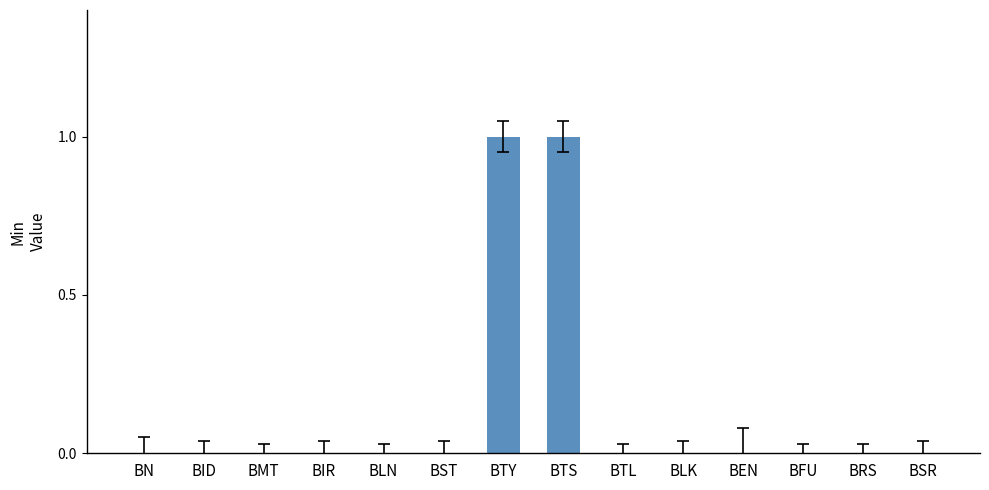

Reading left to right, extract all data points from this chart.

0	0	0	0	0	0	1	1	0	0	0	0	0	0